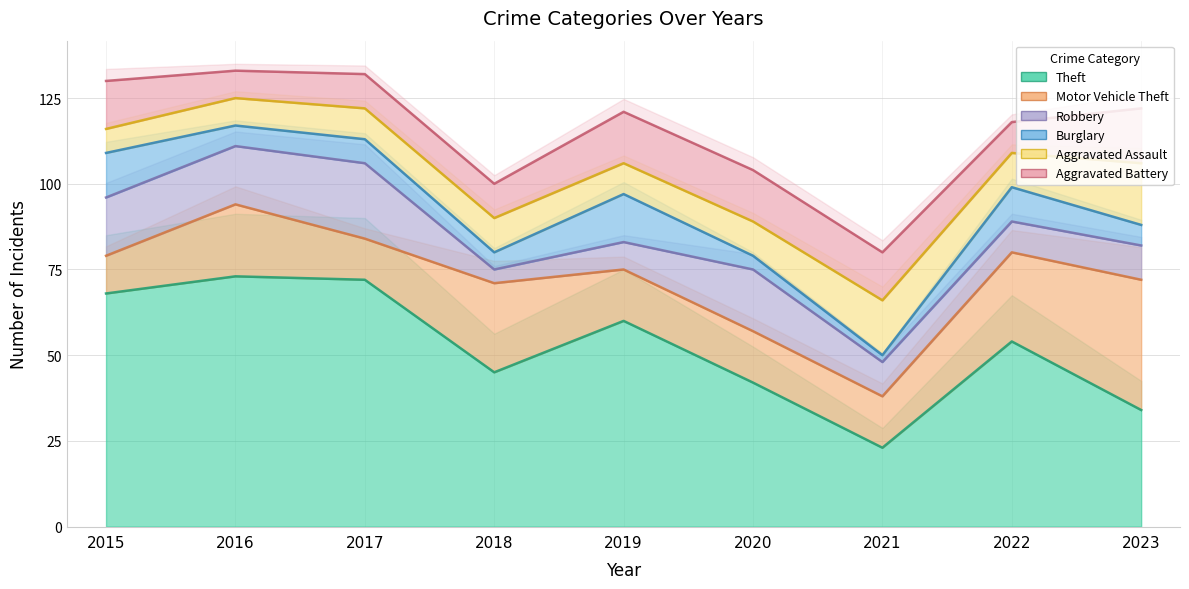

True or false: Aggravated Battery and Aggravated Assault cross at least once.

True